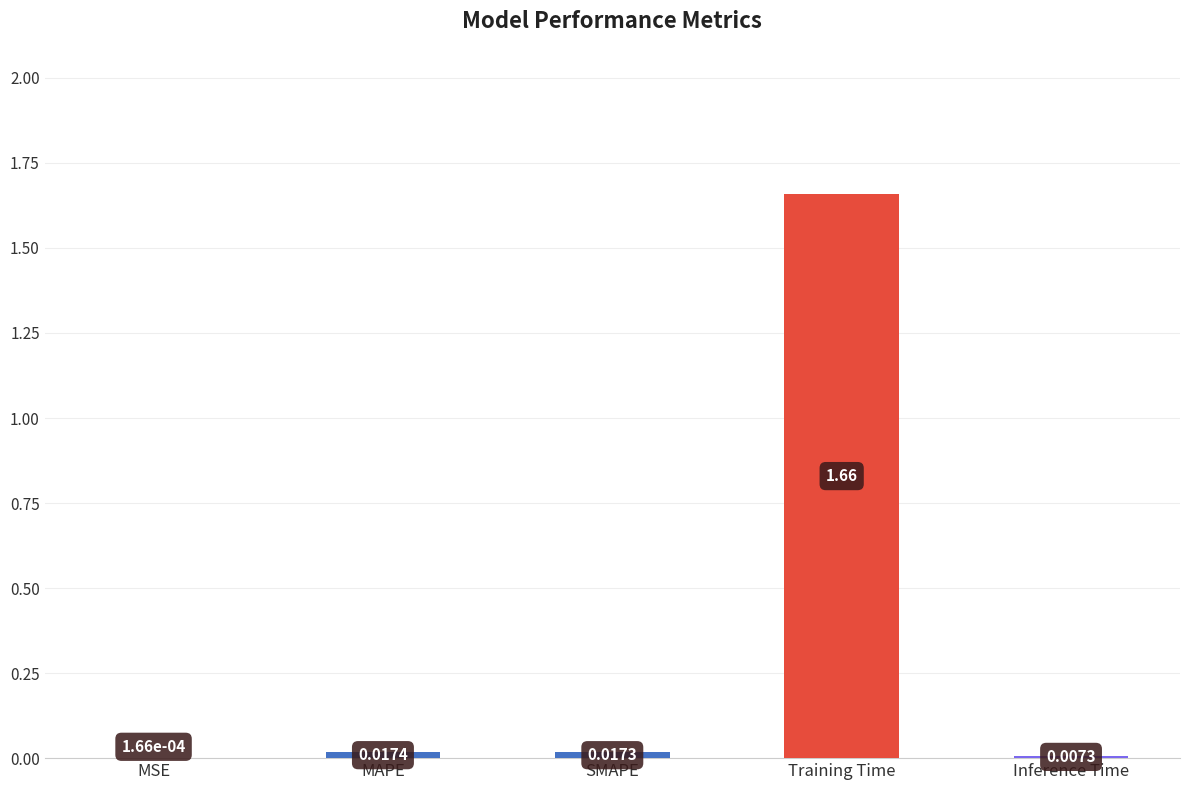

Where is the data nearest to the value 0?

MSE